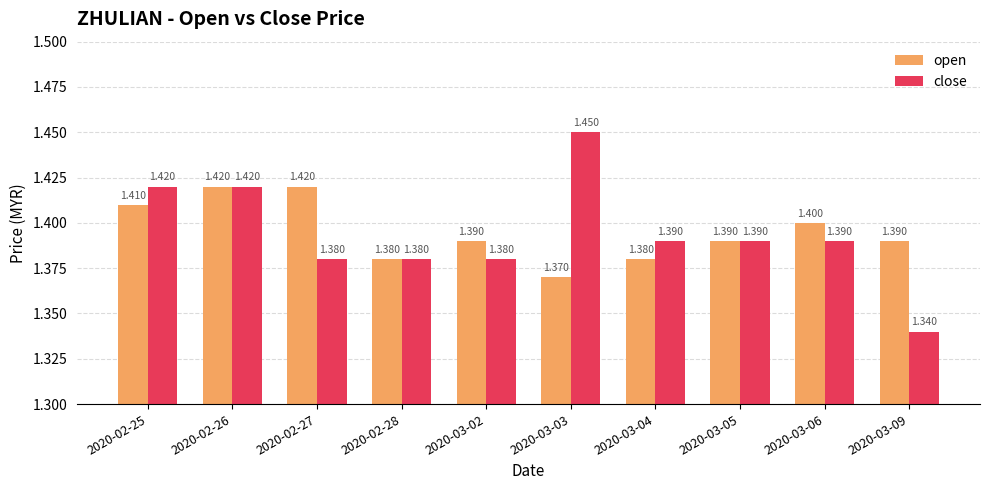

Which series has the largest range (max minus min)?

close